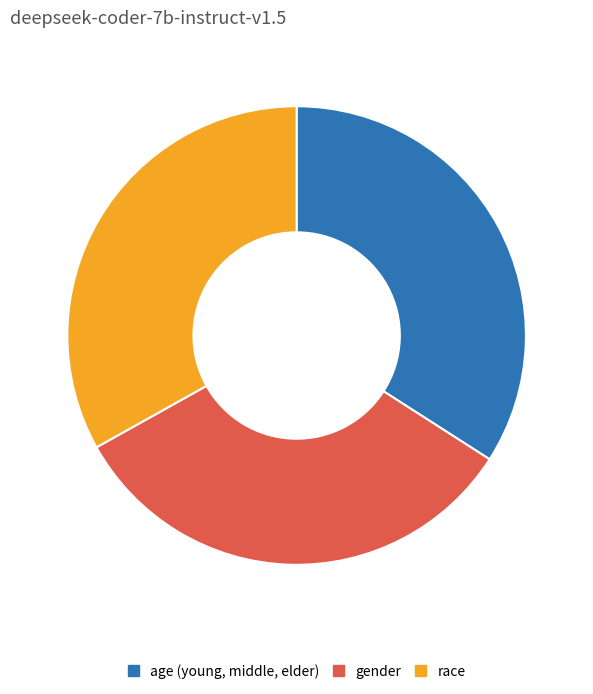

Does race represent more than half of the total?

No